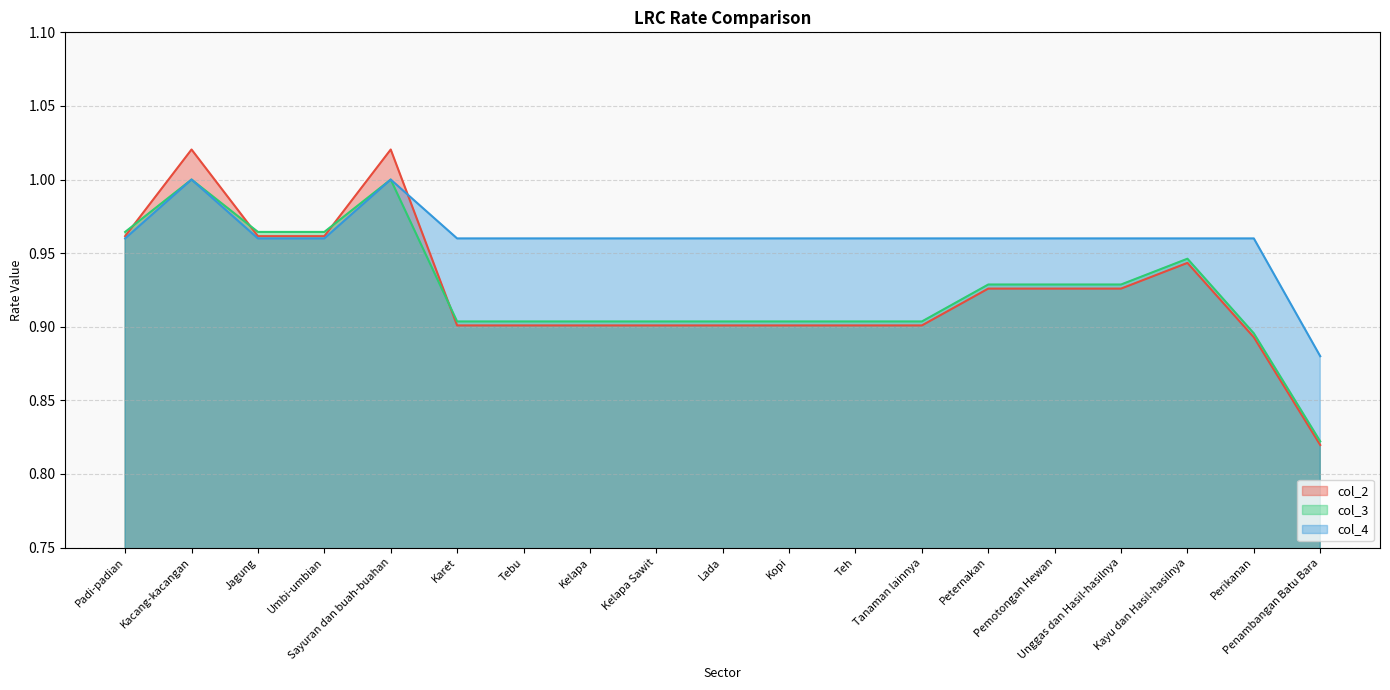

Rank the series at Peternakan from lowest to highest value.

col_2, col_3, col_4